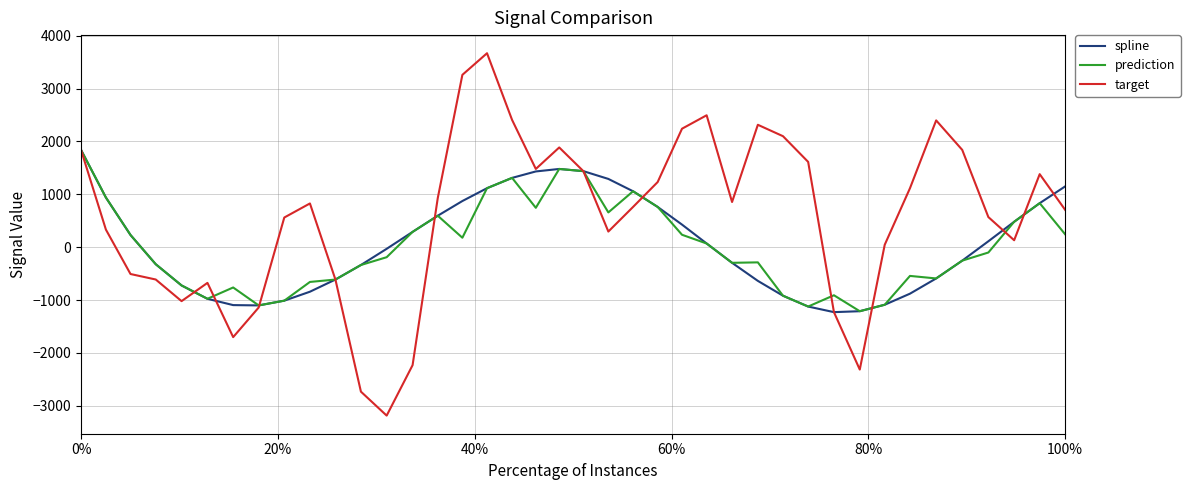

Which series has the largest total across all categories?

target